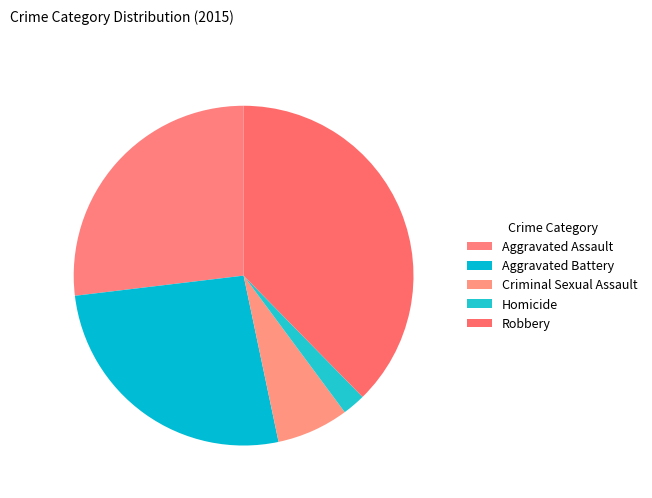

Does Aggravated Assault account for over 50% of the chart?

No